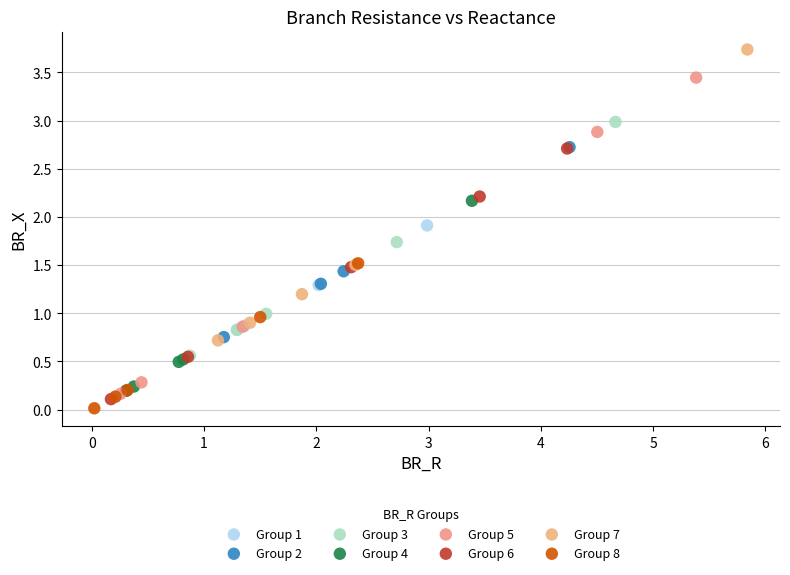

Which series has the largest Y range (max minus min)?

Group 5